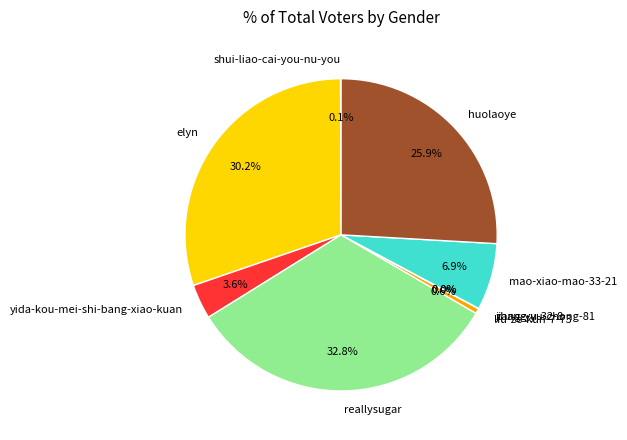

Is it true that mao-xiao-mao-33-21 is 7% of the pie?

True